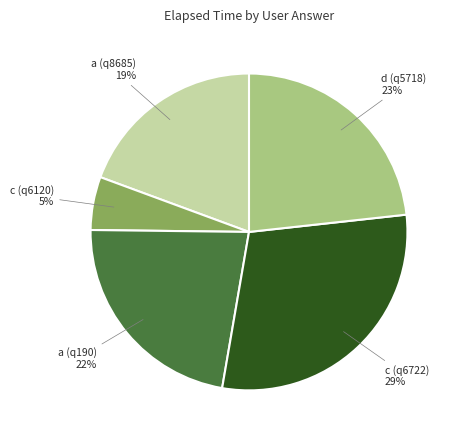

Rank the categories by value from lowest to highest.

c (q6120), a (q8685), a (q190), d (q5718), c (q6722)